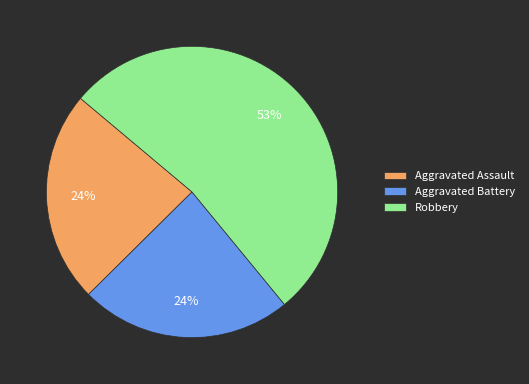

To the nearest percent, what portion does Aggravated Assault represent?

24%